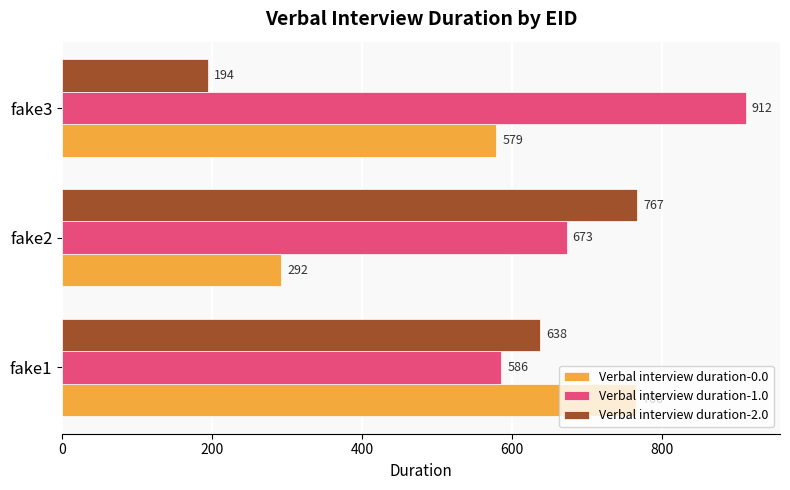

How many data points in Verbal interview duration-2.0 are less than 638?

1